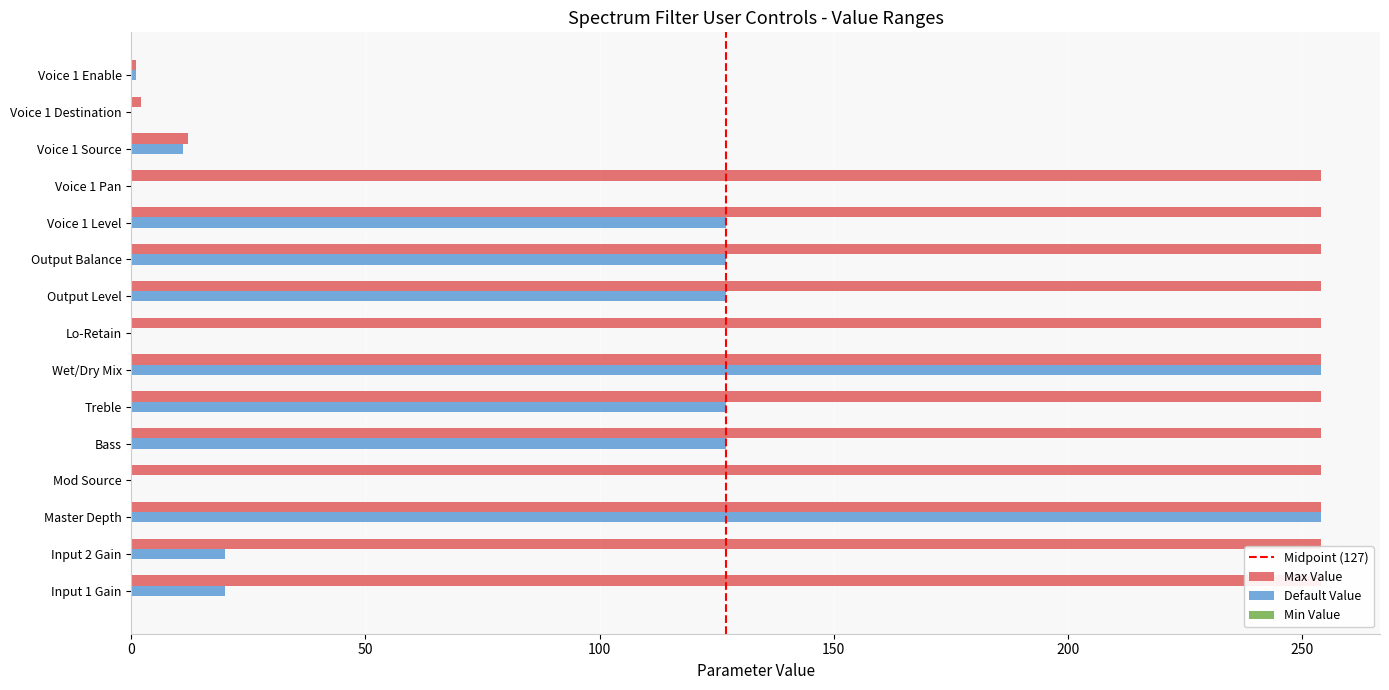

What is the label of the 13th bar from the left?

Voice 1 Source